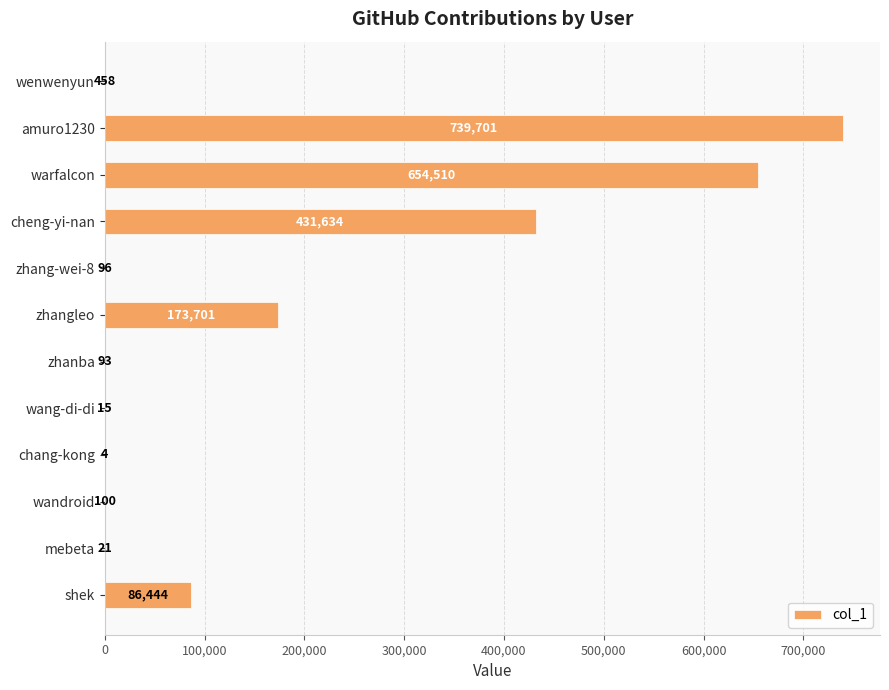

What is the sum of all values?

2086777